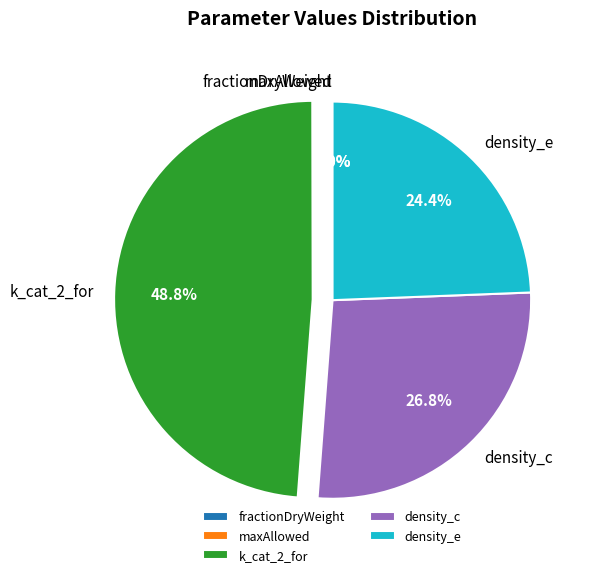

What portion of the pie excludes density_c?

73.2%